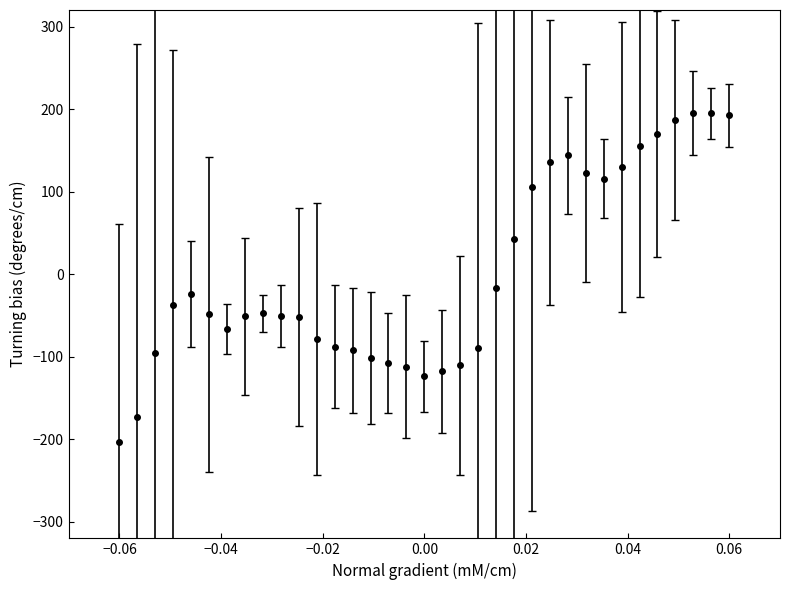

What is the value of the 29th point from the left?

129.5